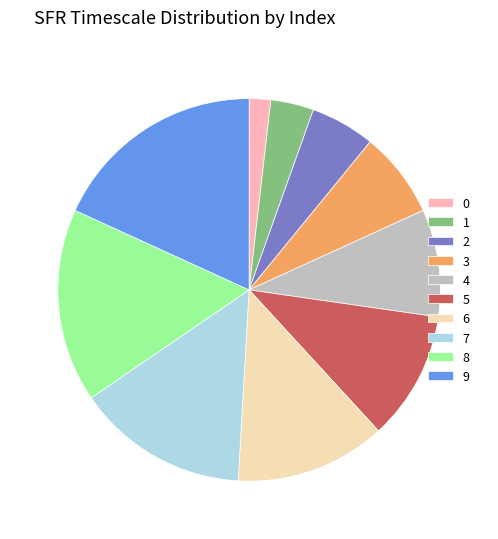

How many slices are in this pie chart?

10